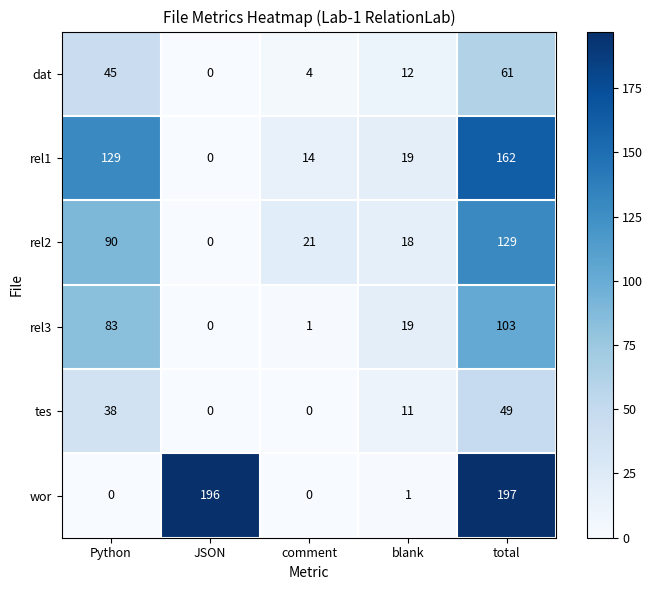

What is the sum of the rel1 values at blank and JSON?

19